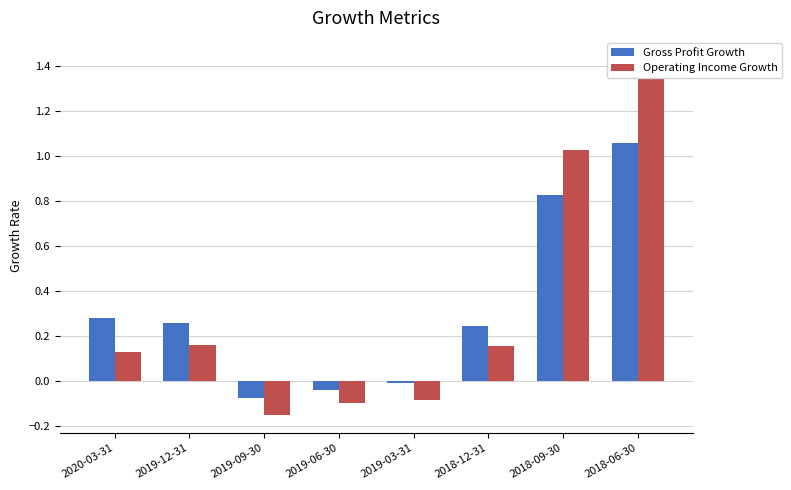

How many values in the Gross Profit Growth series are below 0?

3